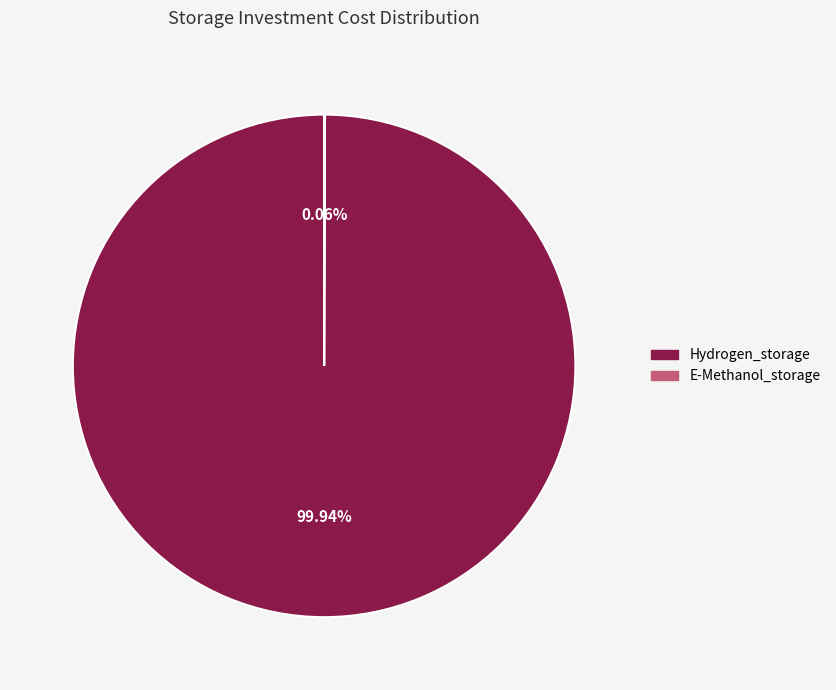

Which slice is the largest?

Hydrogen_storage